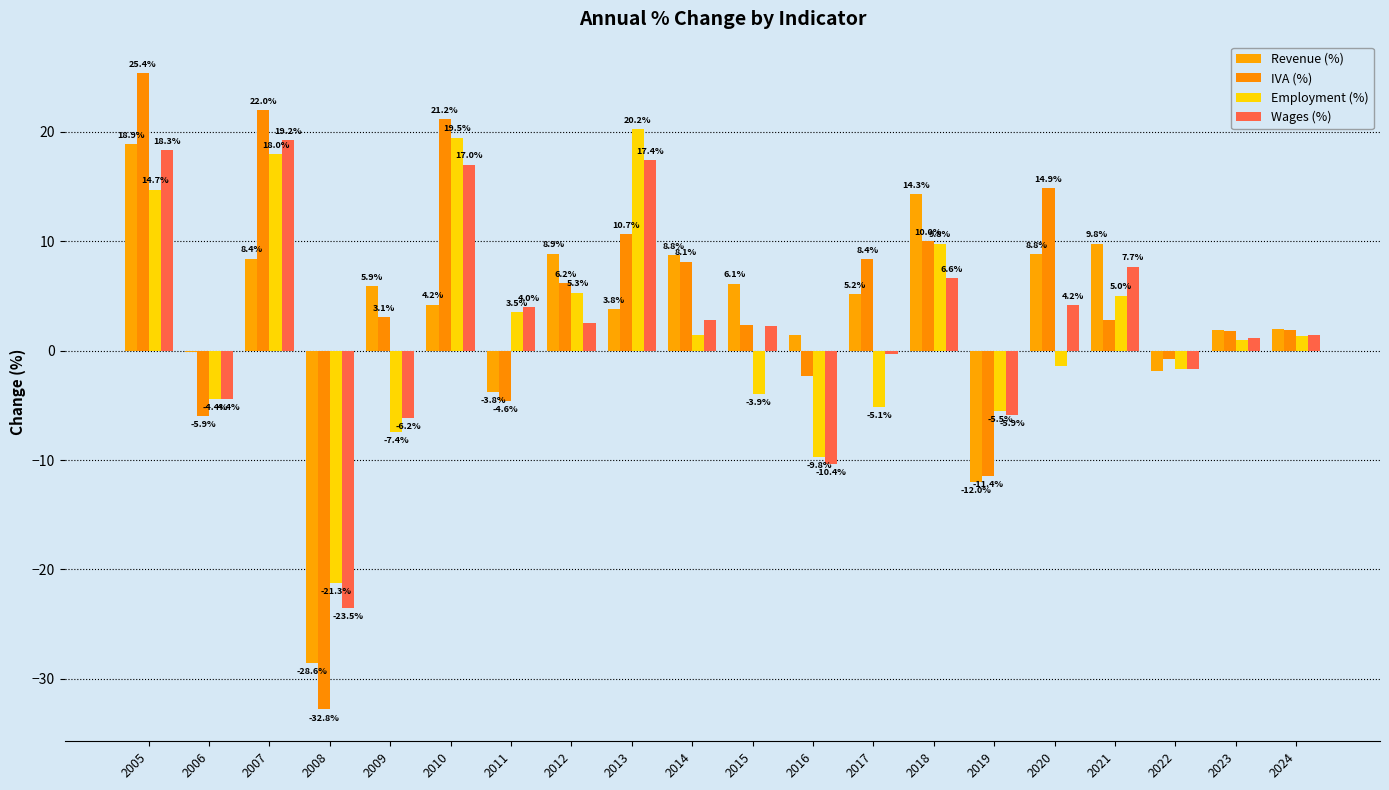

List the labels in order of Revenue (%) value, largest first.

2005, 2018, 2021, 2012, 2020, 2014, 2007, 2015, 2009, 2017, 2010, 2013, 2024, 2023, 2016, 2006, 2022, 2011, 2019, 2008